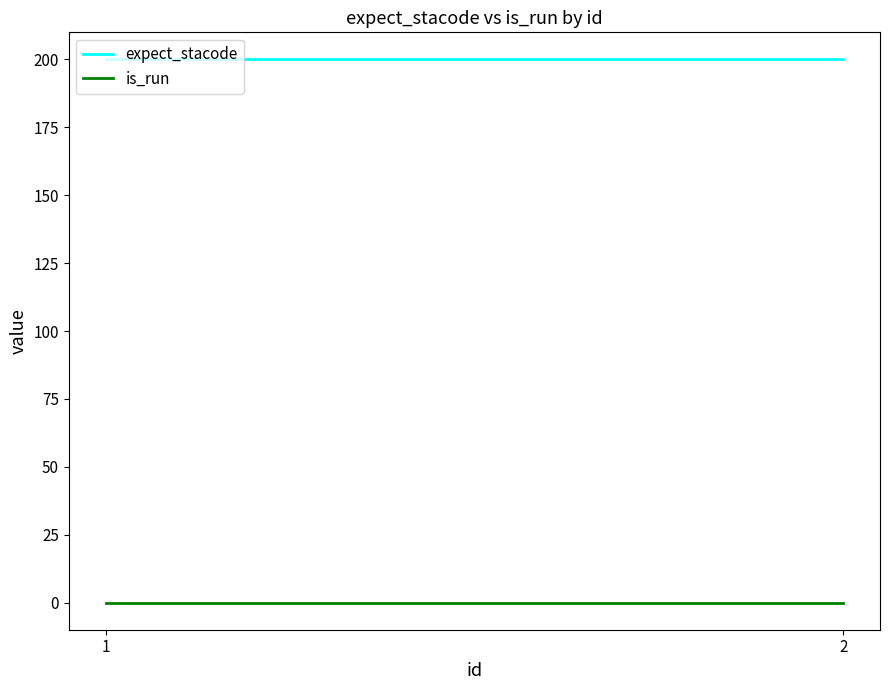

At 2, list the series in order from smallest to largest.

is_run, expect_stacode